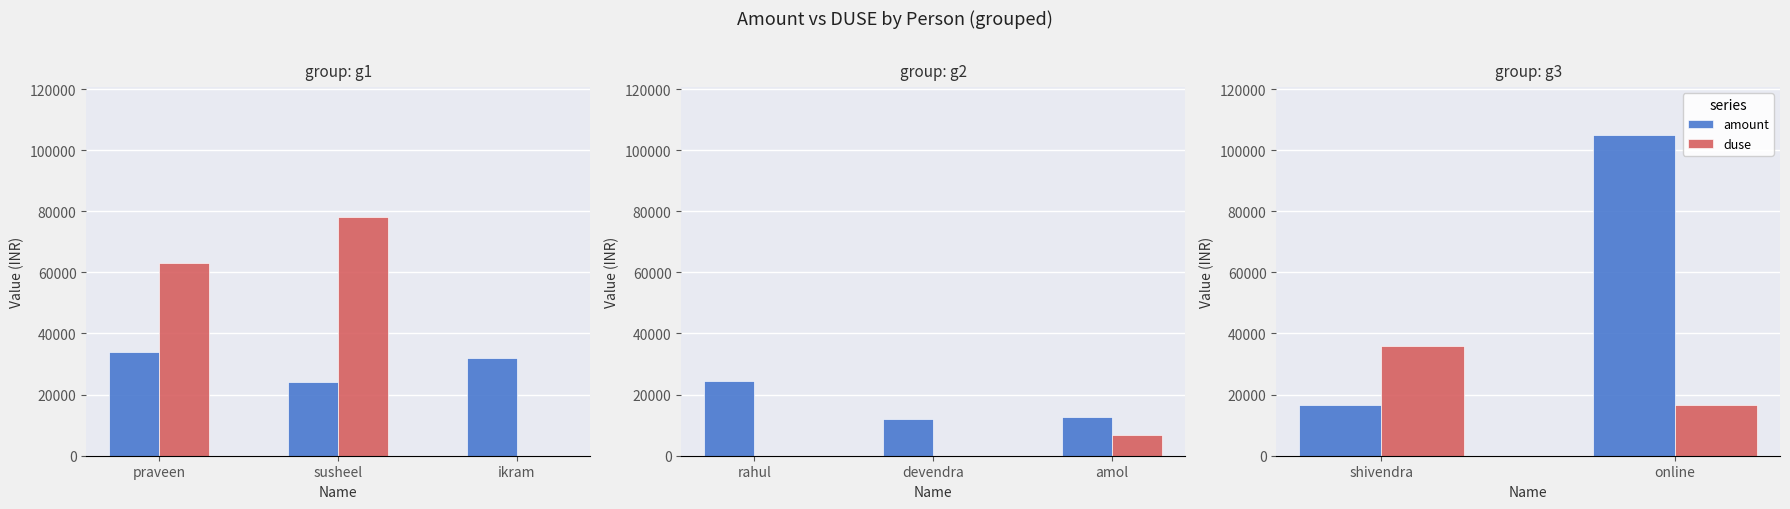

What is the highest value of the amount series?

104986